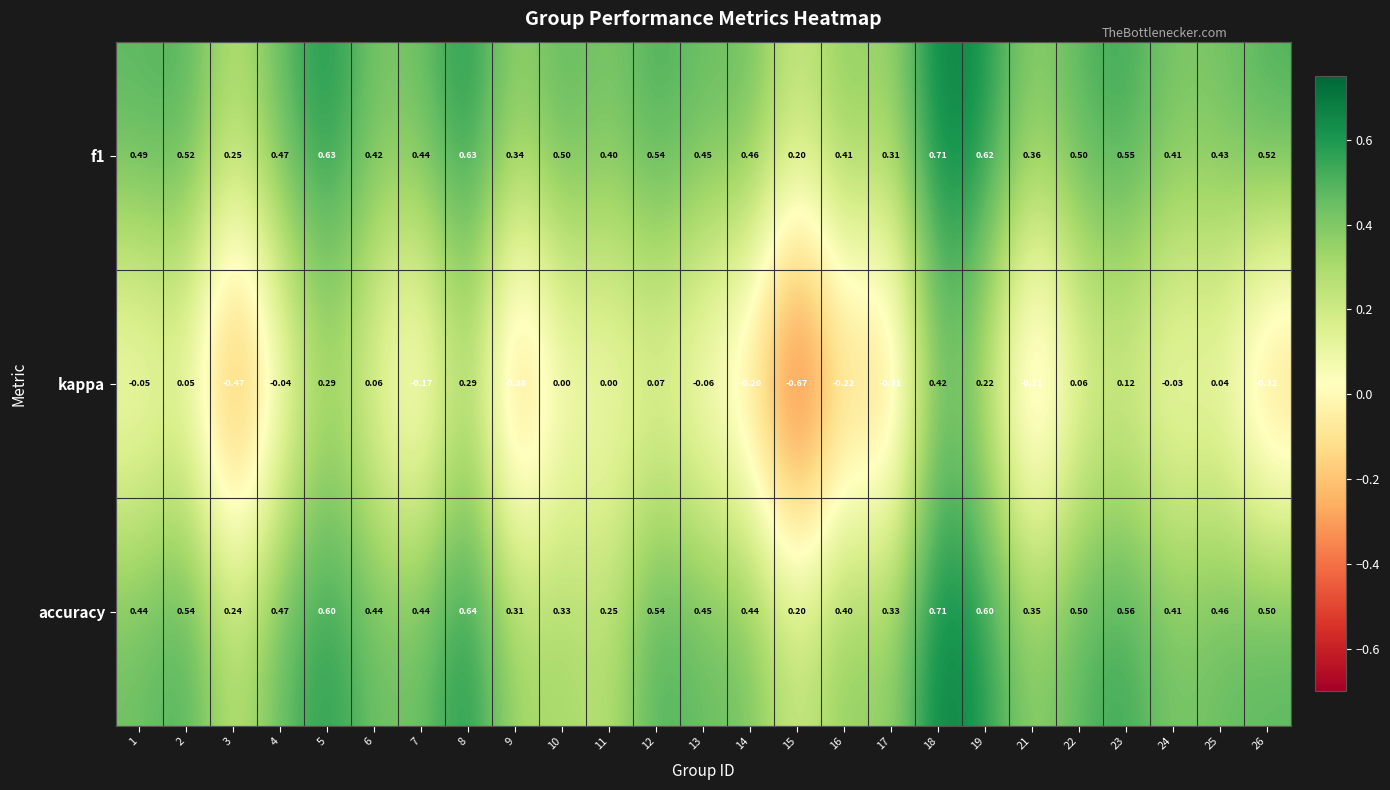

Which series has the widest spread of values?

kappa